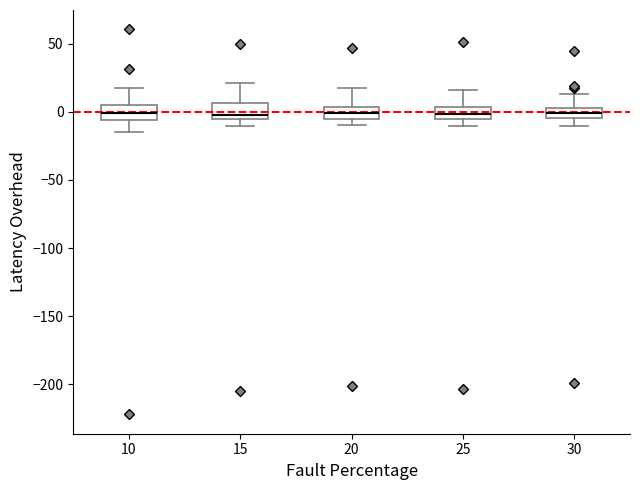

Where does the lower whisker of the box at x = 30 end on the y-axis? The values are not printed on the chart, so give them approximately, as read against the axis.

-10